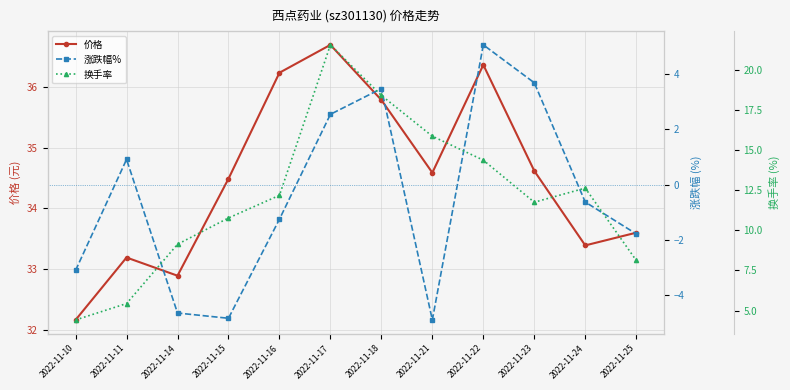

Rank the series by their average value, from highest to lowest.

价格, 换手率, 涨跌幅%